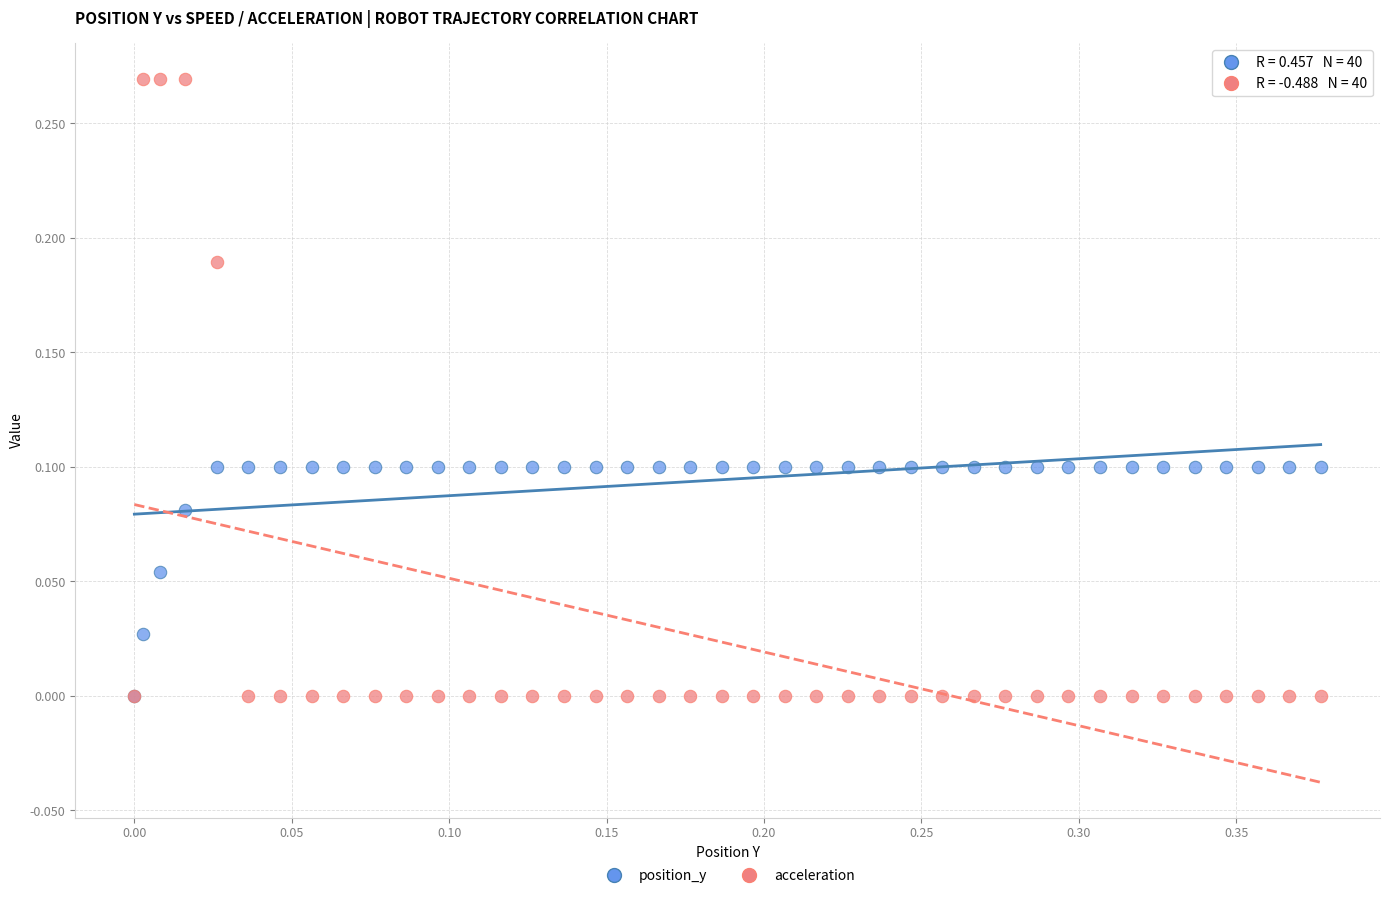

Which series reaches the maximum Y coordinate?

acceleration